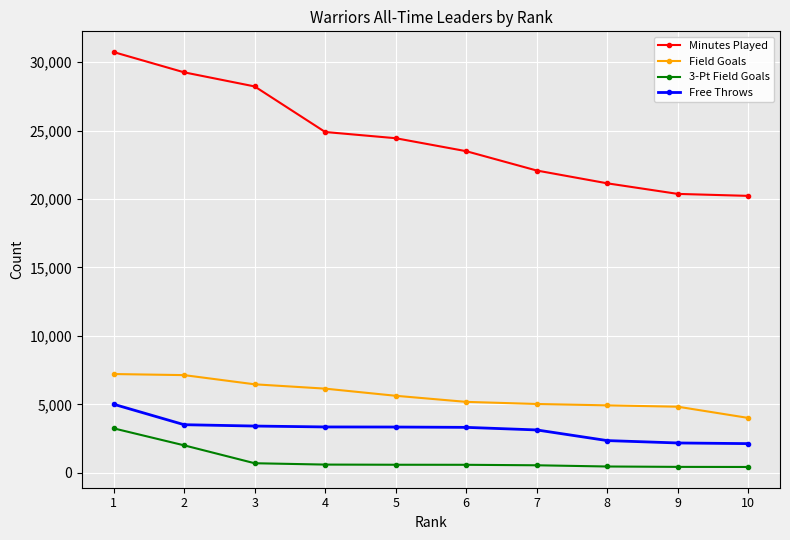

Which series has the largest range (max minus min)?

Minutes Played